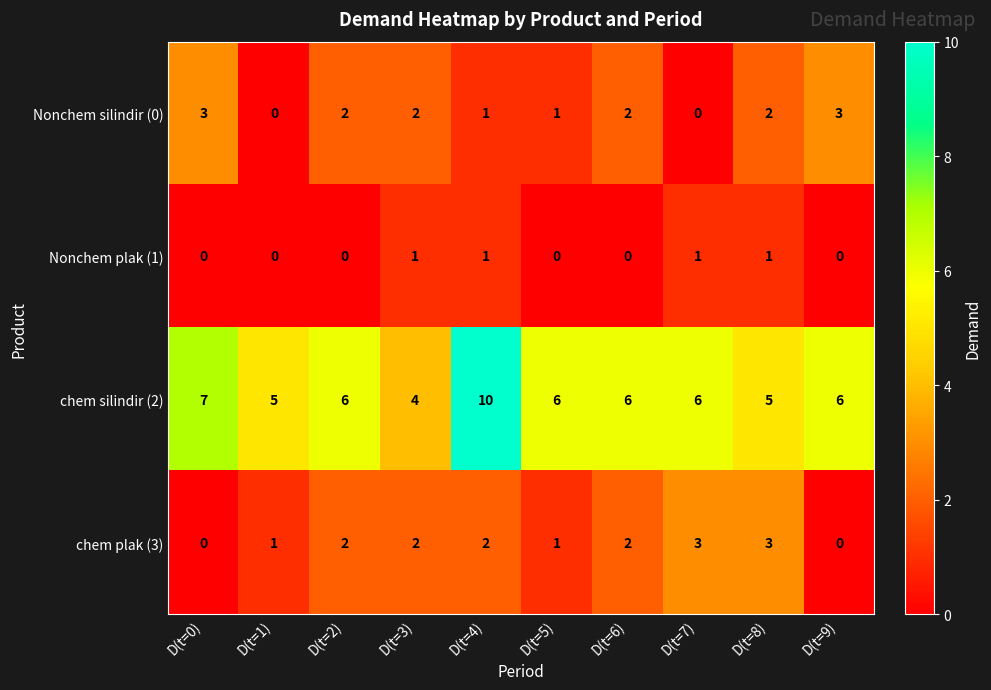

The value of Nonchem silindir (0) at D(t=7) is 1. True or false?

False